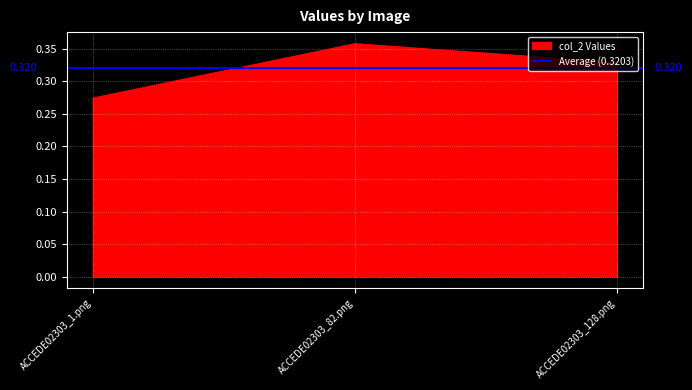

The col_2 Values series shows 0.5 at ACCEDE02303_82.png. True or false?

False